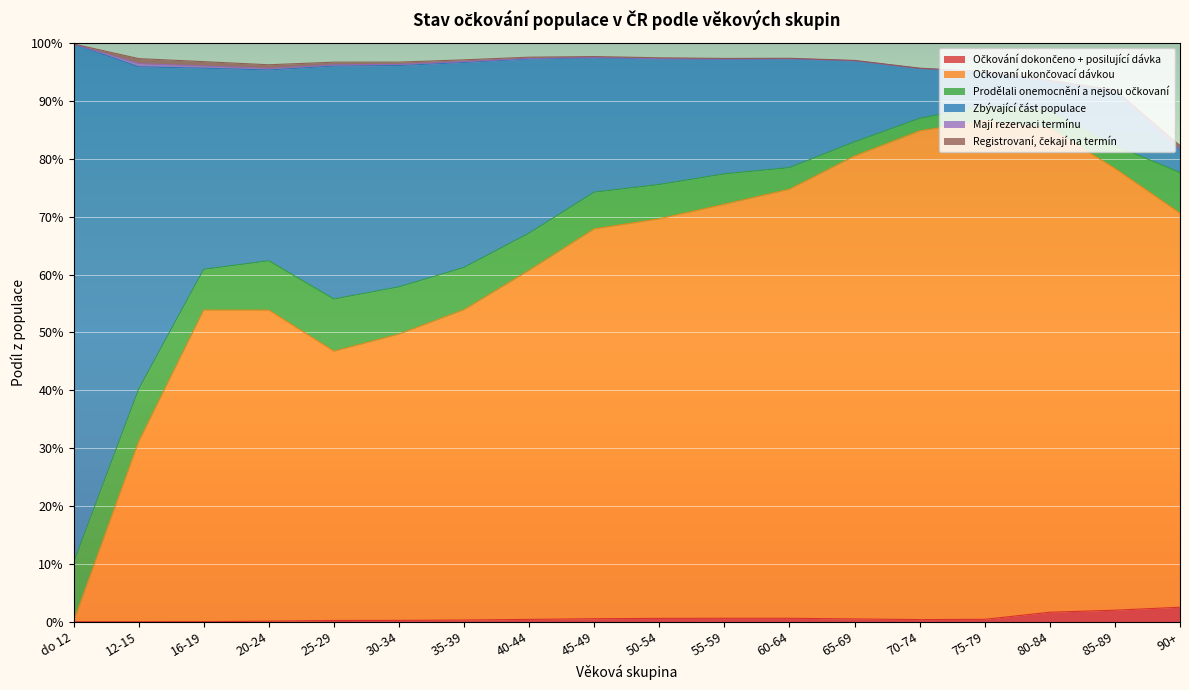

True or false: Očkování dokončeno + posilující dávka has a value of 0.0 at 50-54.

True